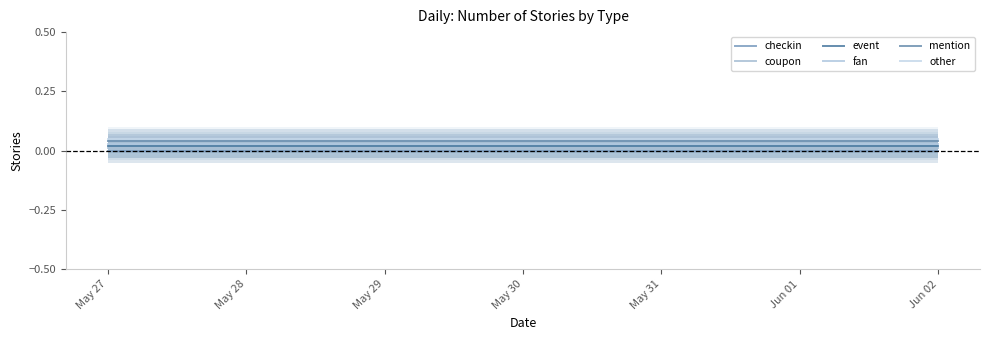

How many lines are shown in the chart?

6